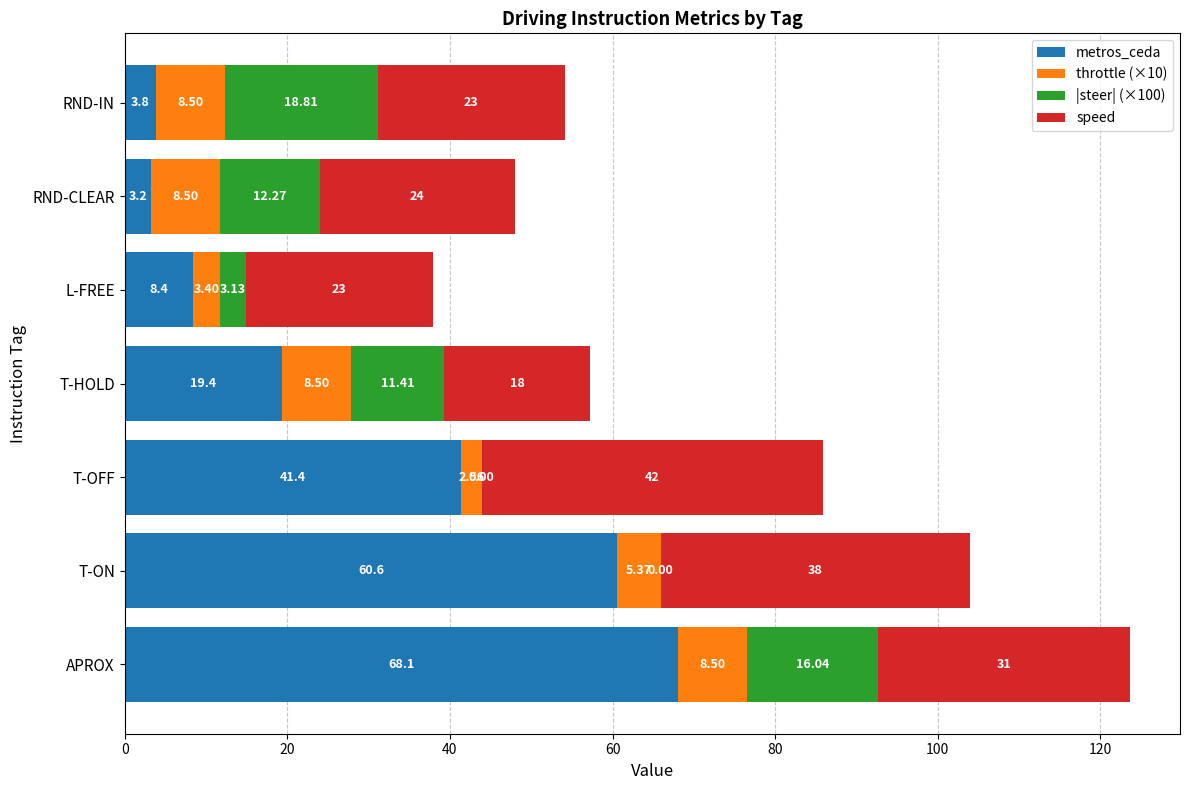

Which category has the highest value in the metros_ceda series?

APROX